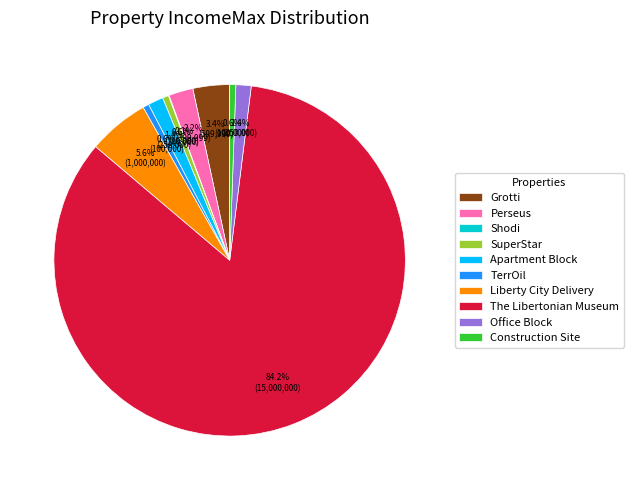

Which slice is the largest?

The Libertonian Museum